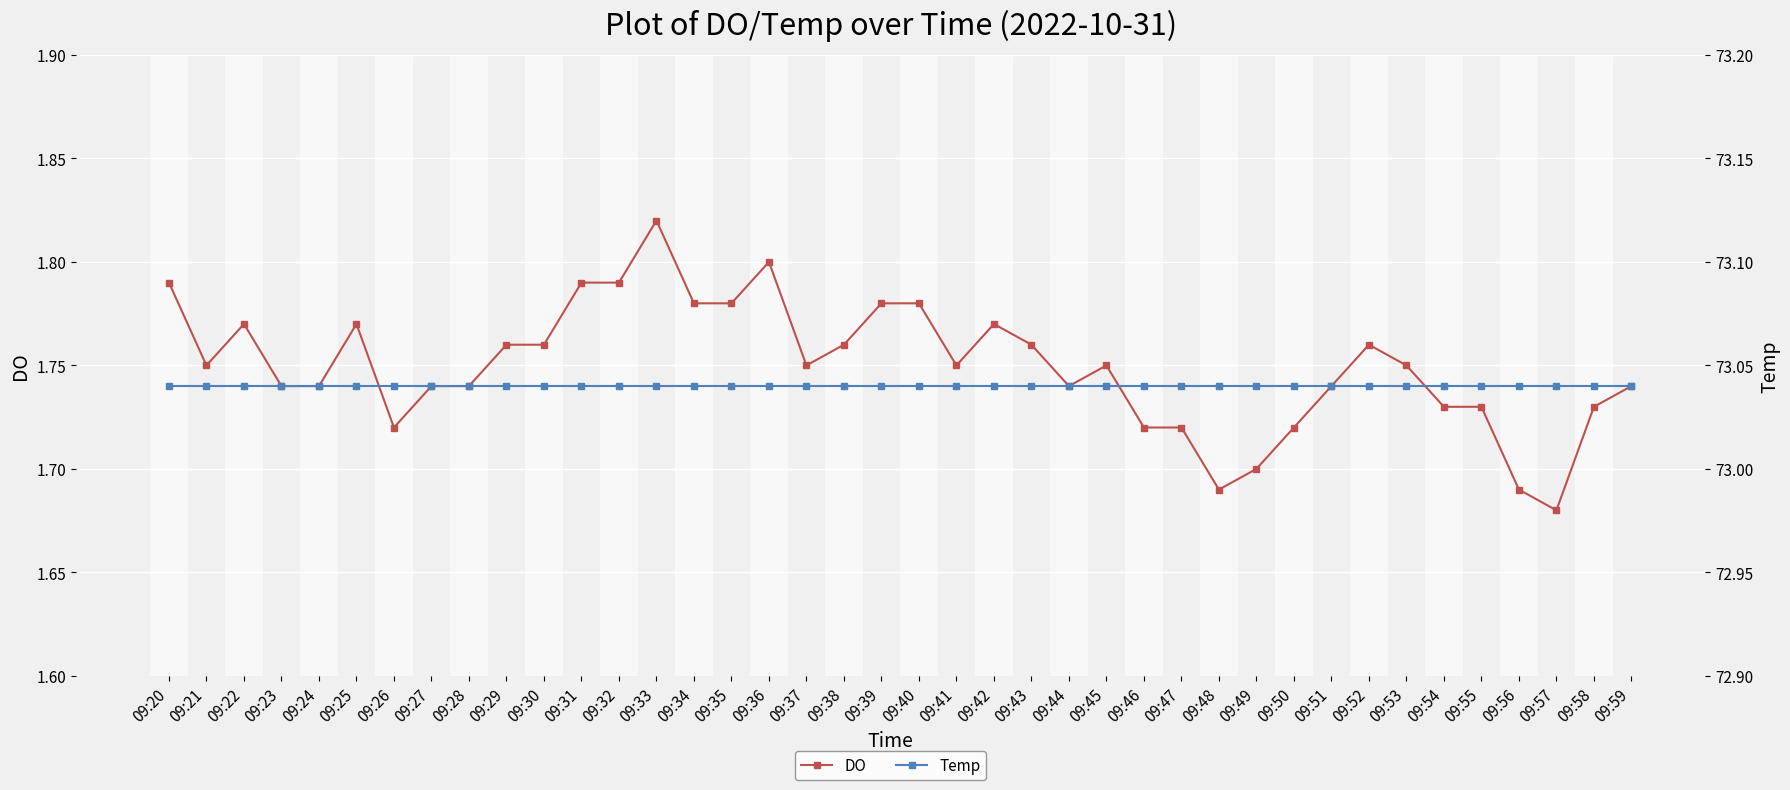

Rank the series by their average value, from lowest to highest.

DO, Temp